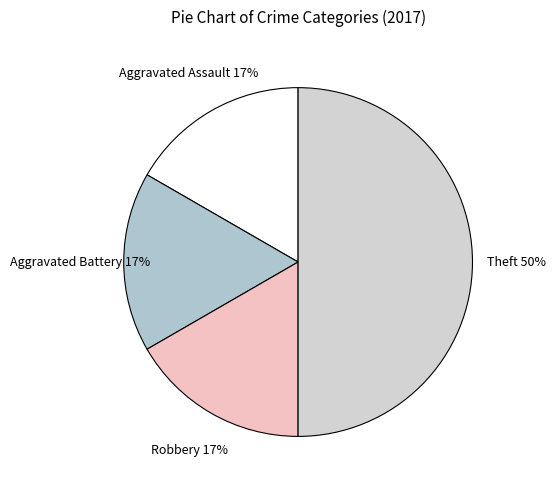

To the nearest percent, what is the difference between the Theft and Robbery slice percentages?

33%